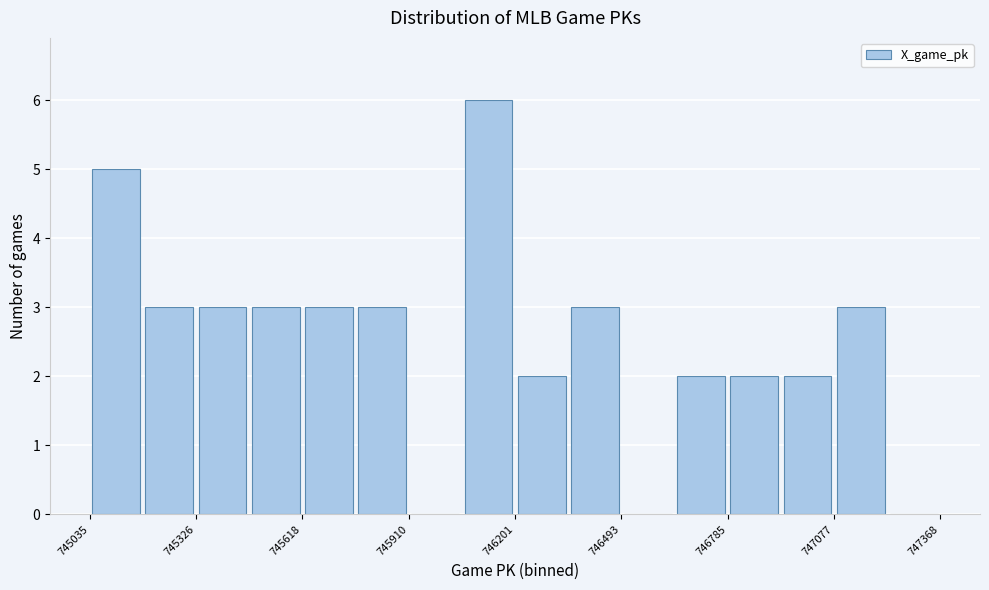

Read against the x-axis, roughly where is the centre of the tallest bar?

746150